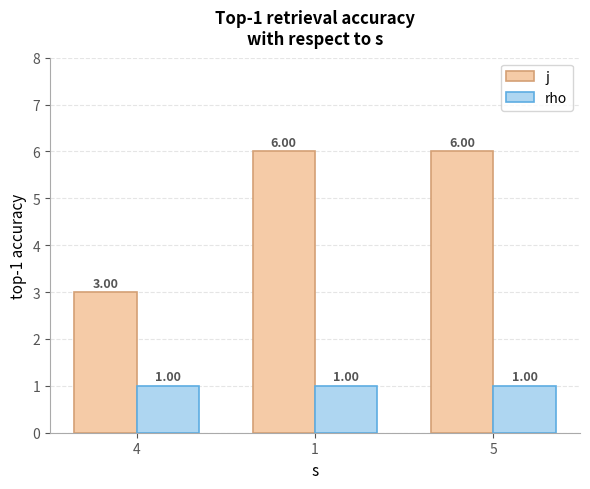

Does the chart contain stacked bars?

No